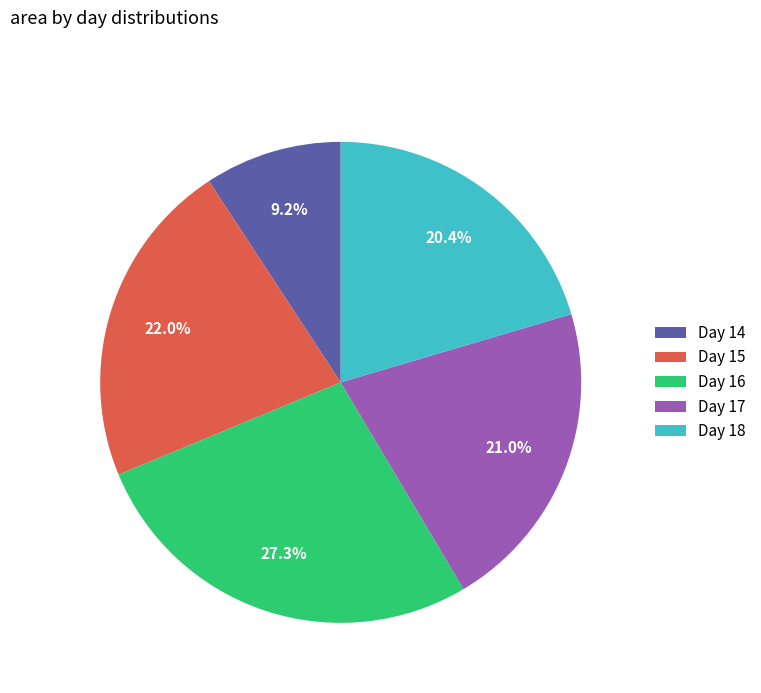

How much of the chart is everything except Day 15?

78.0%